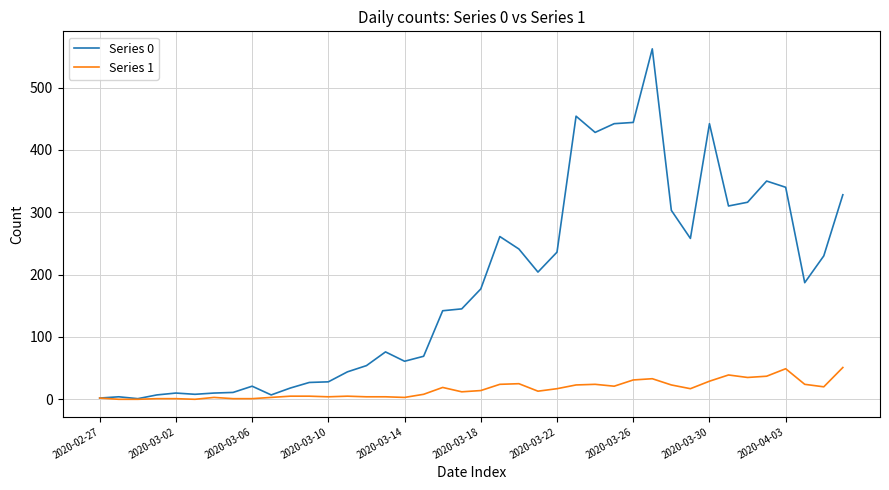

Which series has the widest spread of values?

Series 0